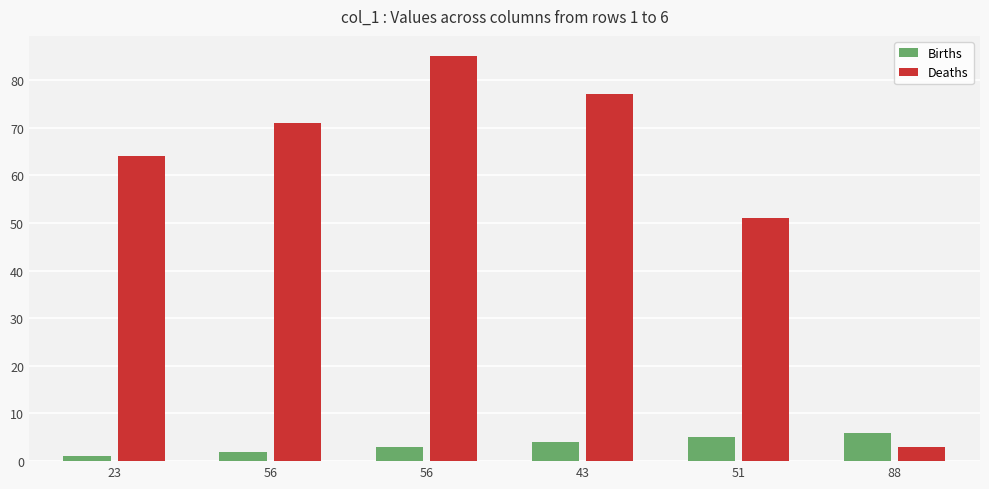

What is the difference between the highest and lowest values at 88?

3